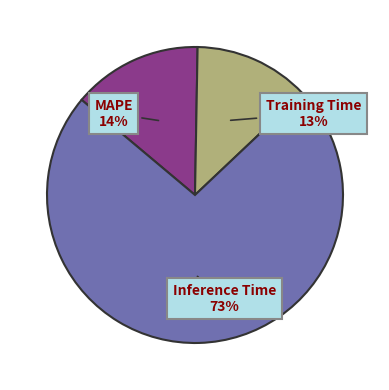

Do MAPE and Training Time together represent more than half of the pie?

No